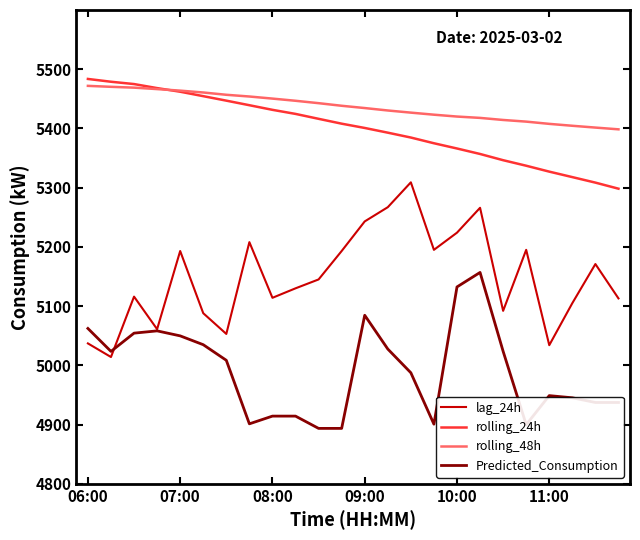

What is the smallest value displayed?

4893.5